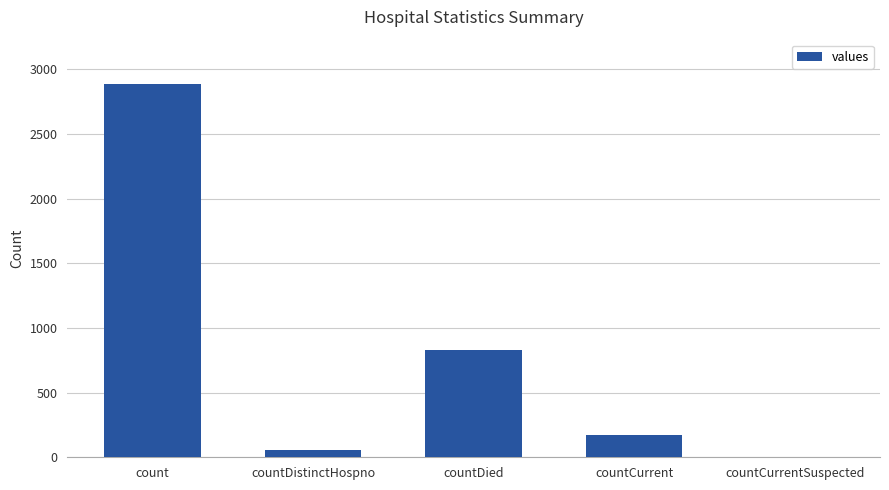

Does the chart contain stacked bars?

No